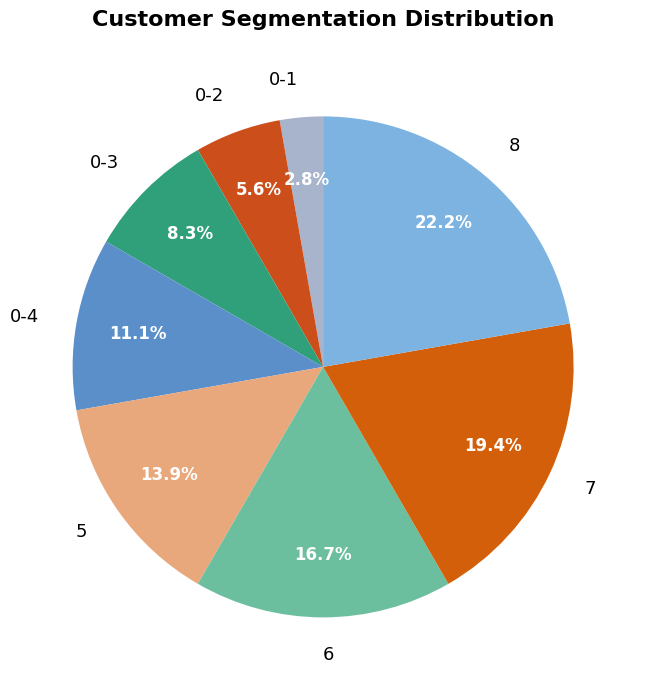

Approximately how many times larger is the value at 0-2 compared to 0-3?

0.7